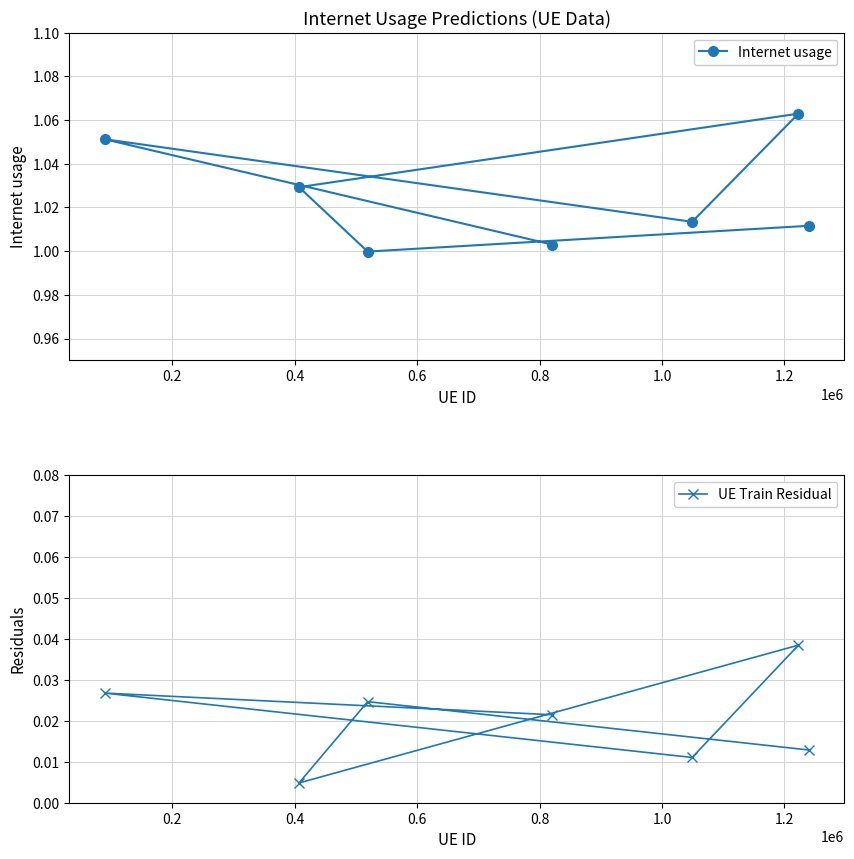

Count the UE Train Residual values in the range 0 to 1.

7